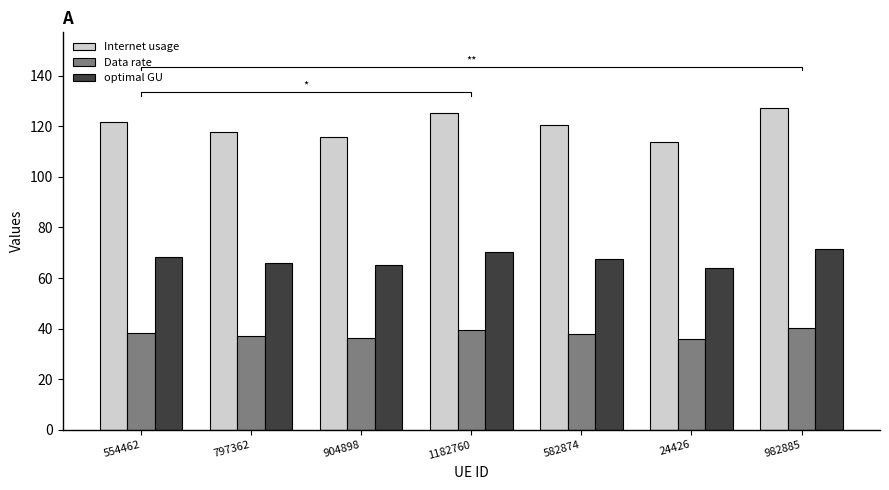

What is the value of the optimal GU bar at the 1st from the left?

68.4